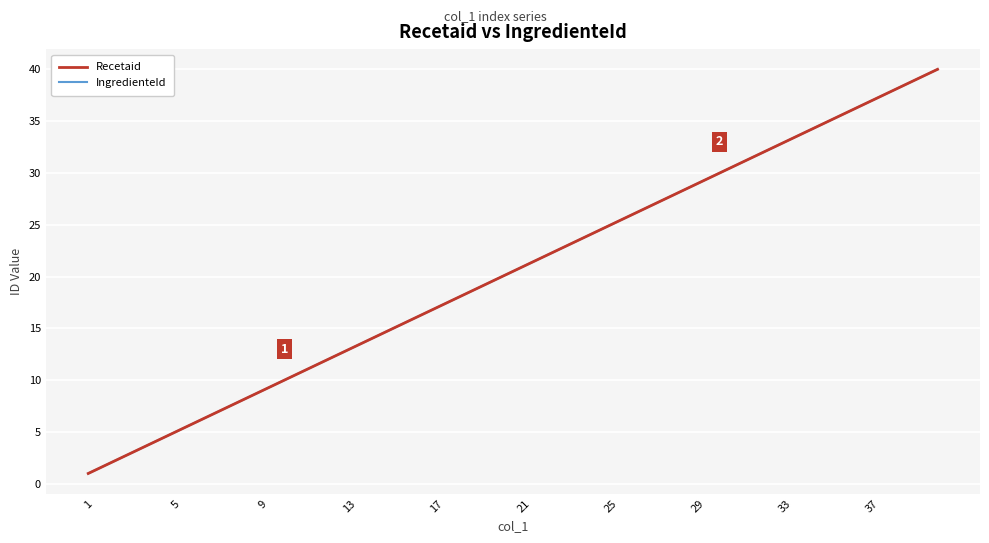

What is the average value of the IngredienteId series?

20